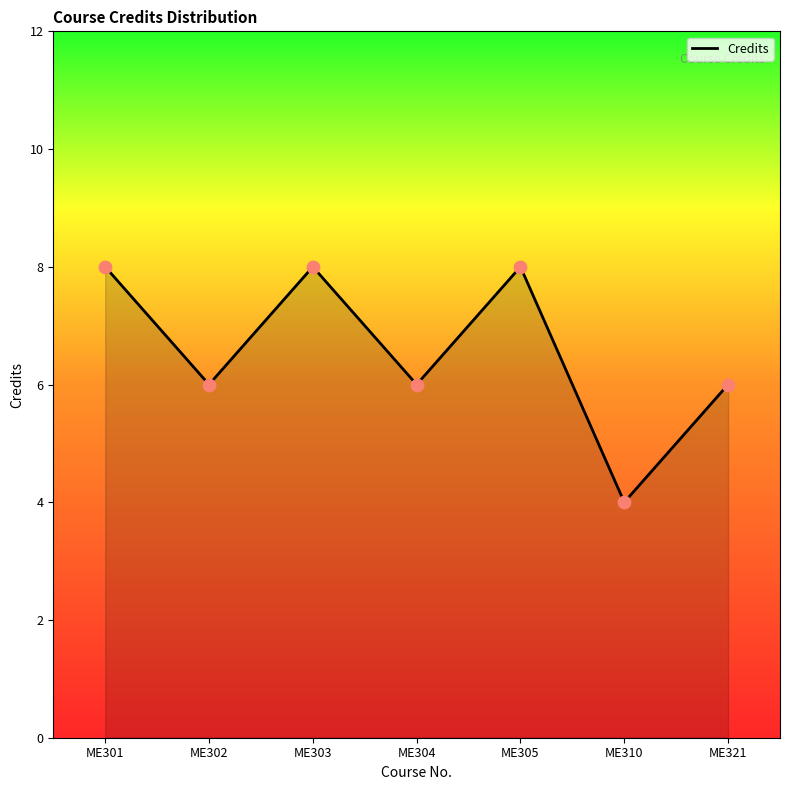

What is the change in value from ME301 to ME310?

-4